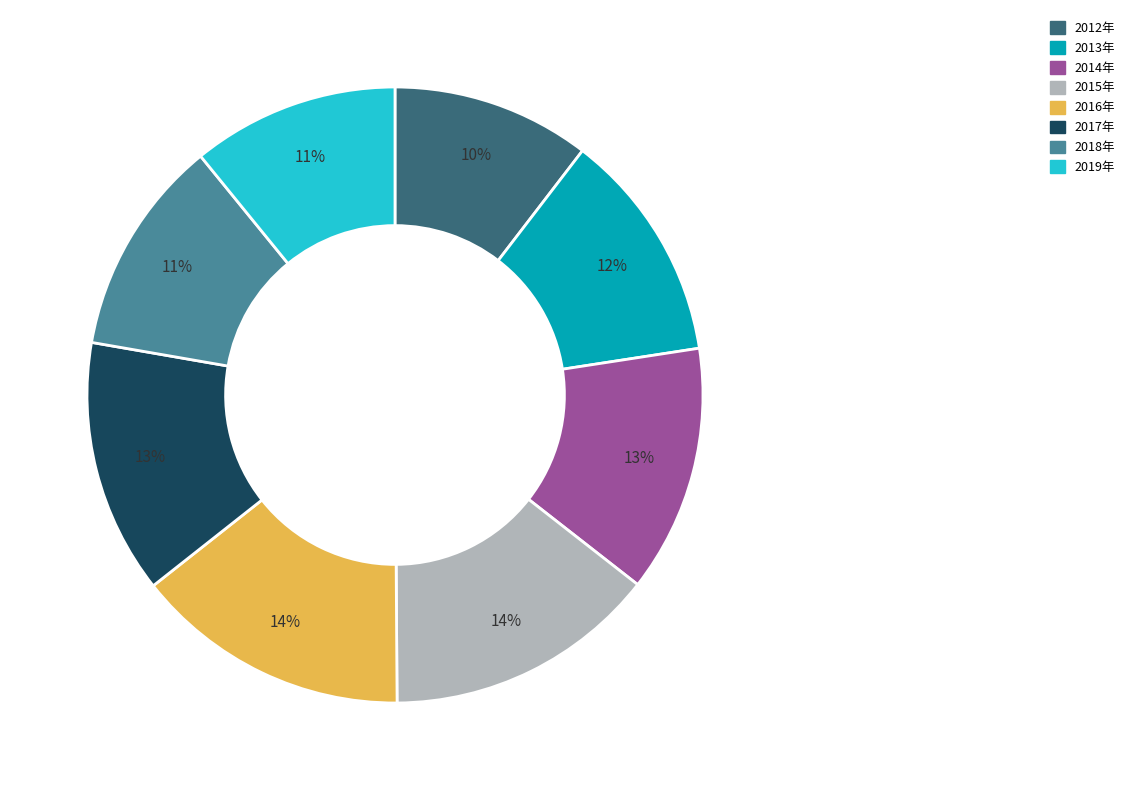

The 2019年 slice represents 1% of the pie. True or false?

False